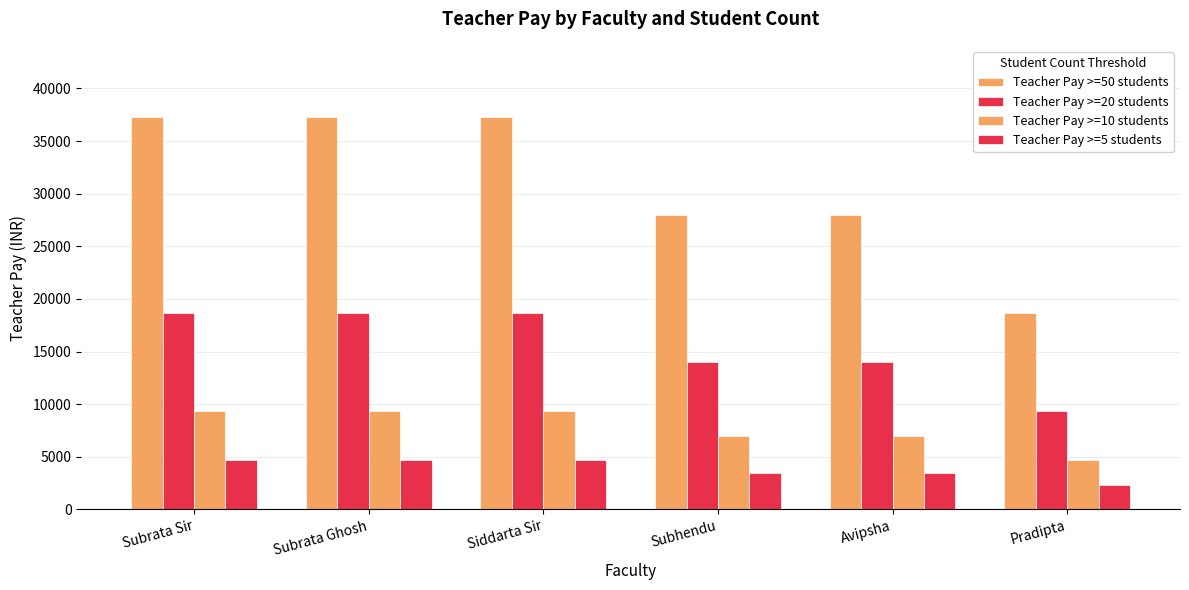

Is it true that Teacher Pay >=50 students equals 49847.5 at Subhendu?

False